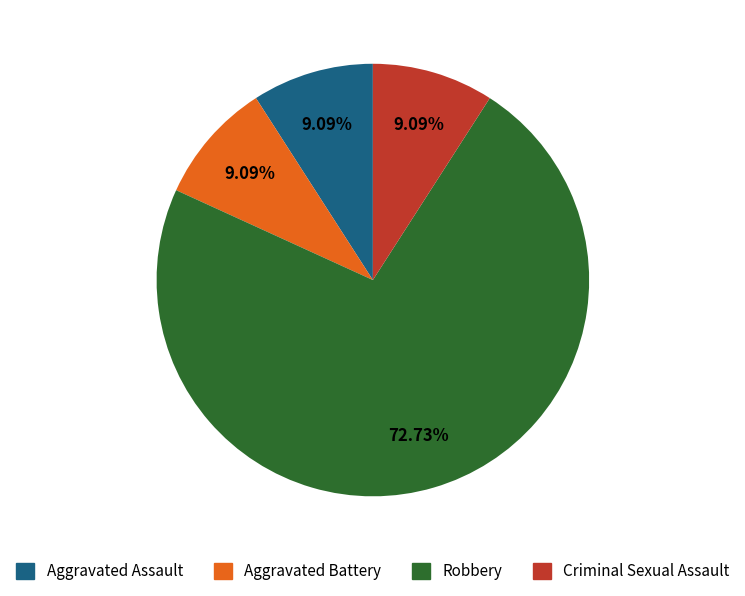

What percentage is the Robbery slice, to the nearest percent?

73%